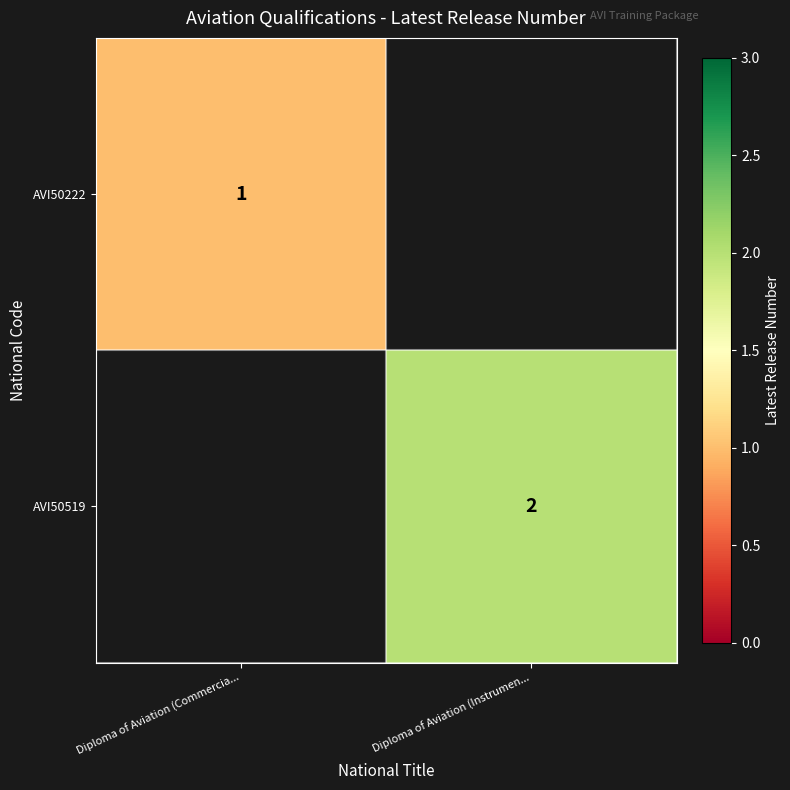

The AVI50519 series shows 1 at Diploma of Aviation (Instrumen.... True or false?

False